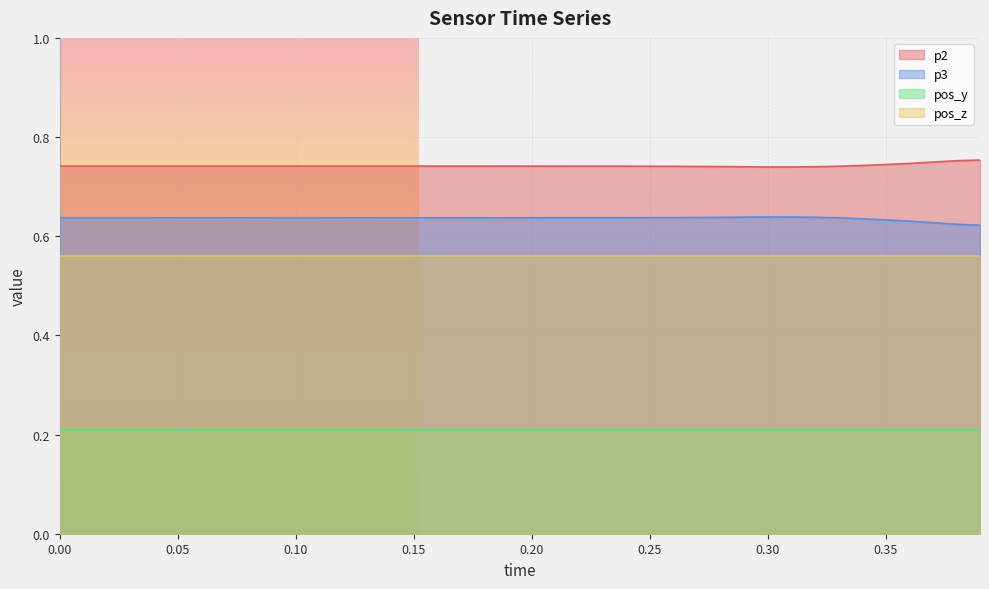

True or false: p2 and p3 cross at least once.

False